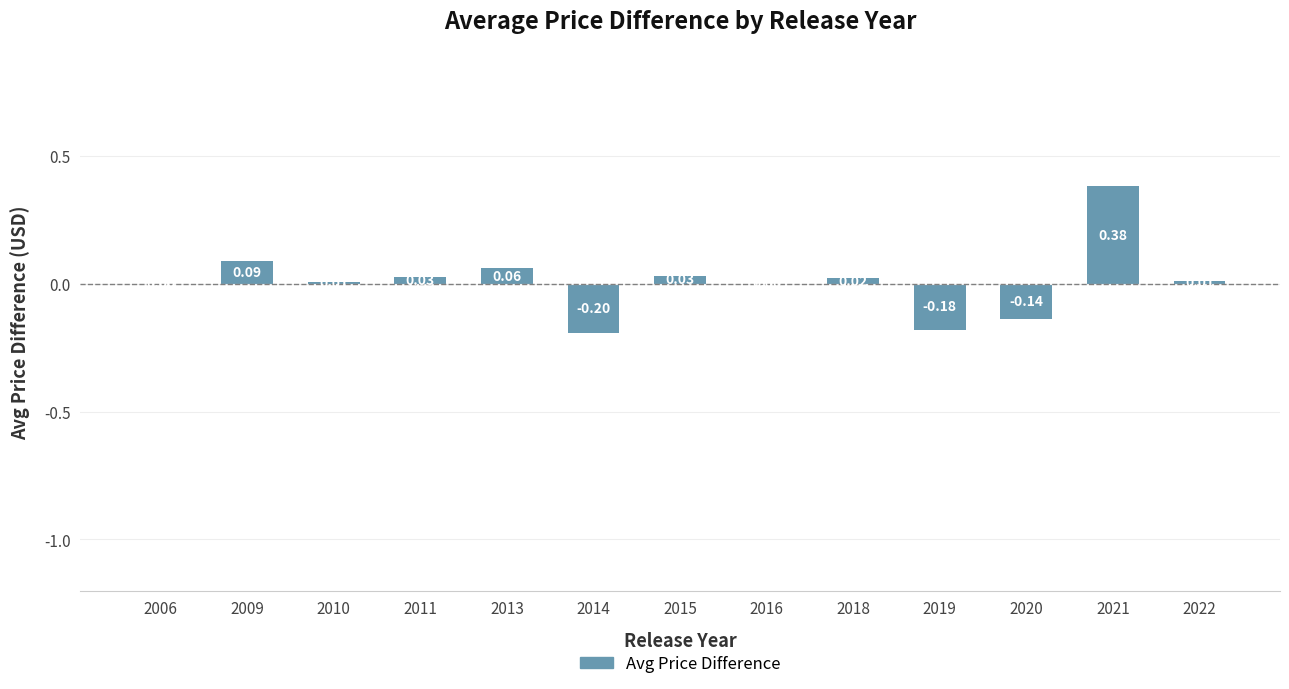

Which has a higher value, 2009 or 2011?

2009